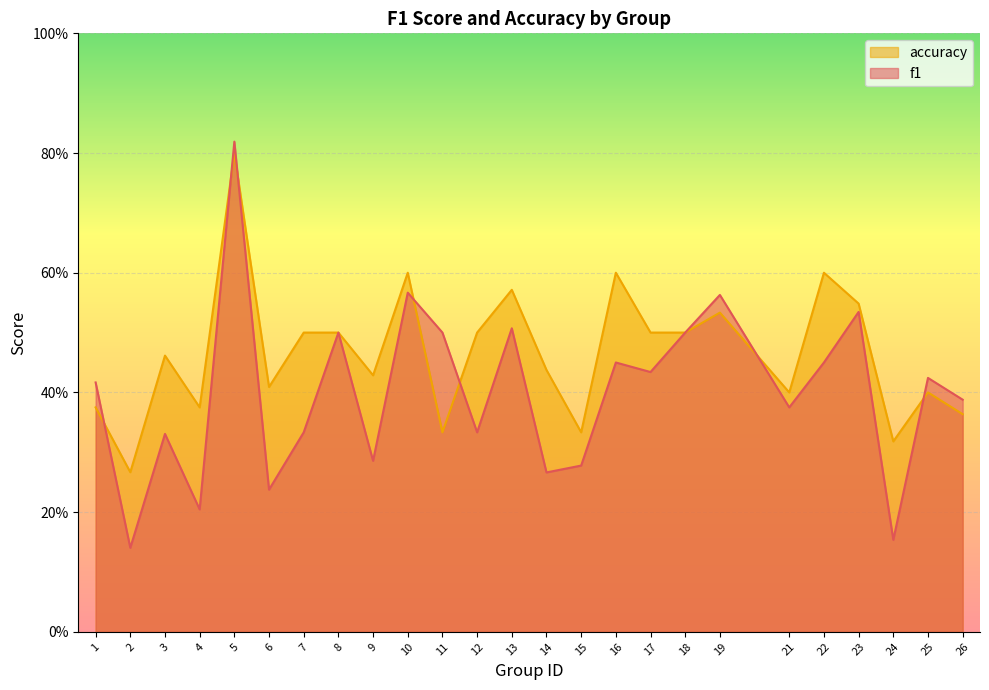

What is the difference between the second highest and second lowest values in the f1 series?

0.4